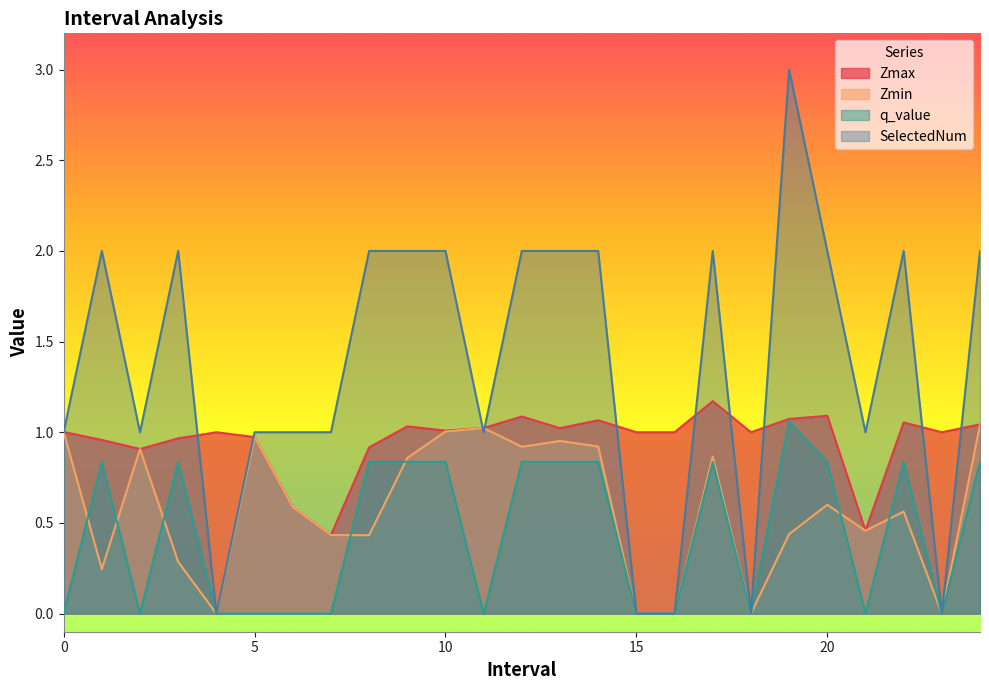

Which series has the largest range (max minus min)?

SelectedNum